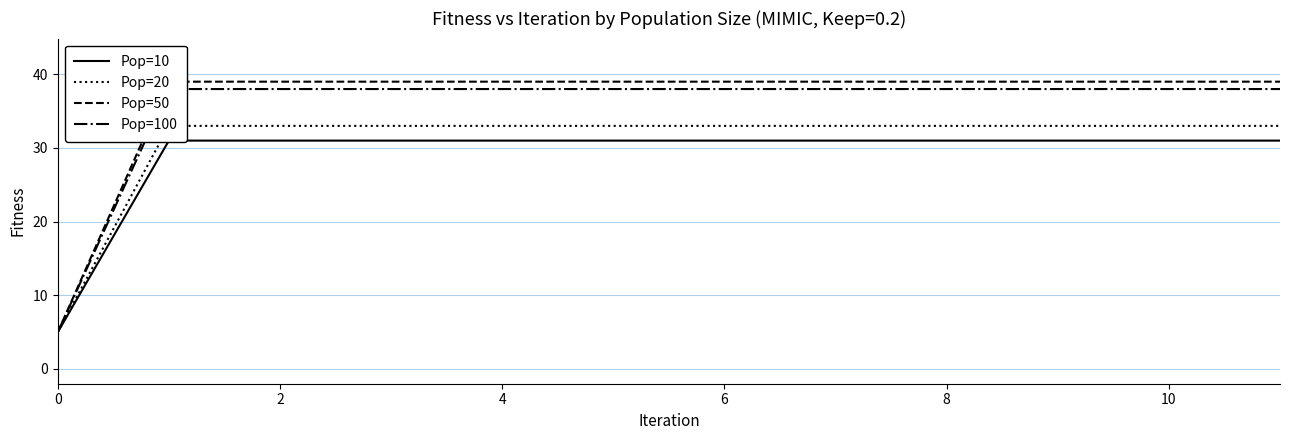

The value of Pop=50 at 10 is 59. True or false?

False